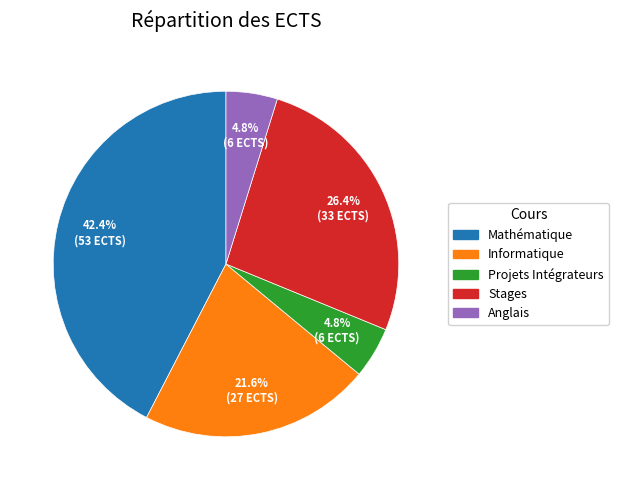

Count the number of slices in the pie.

5